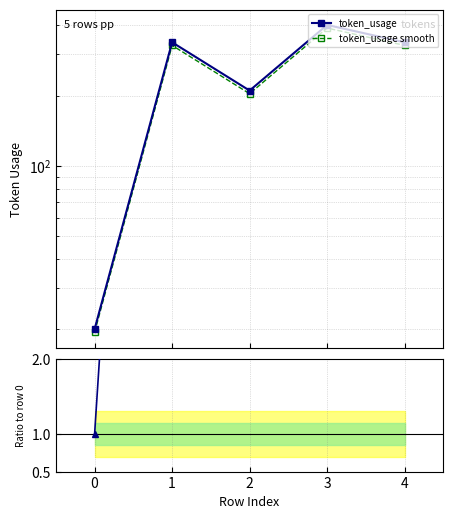

Reading left to right, what are all the values shown in this chart?

token_usage: 20.0	338.0	210.0	401.0	338.0
token_usage smooth: 19.4	327.9	203.7	389.0	327.9
Ratio: 1.0	16.9	10.5	20.1	16.9